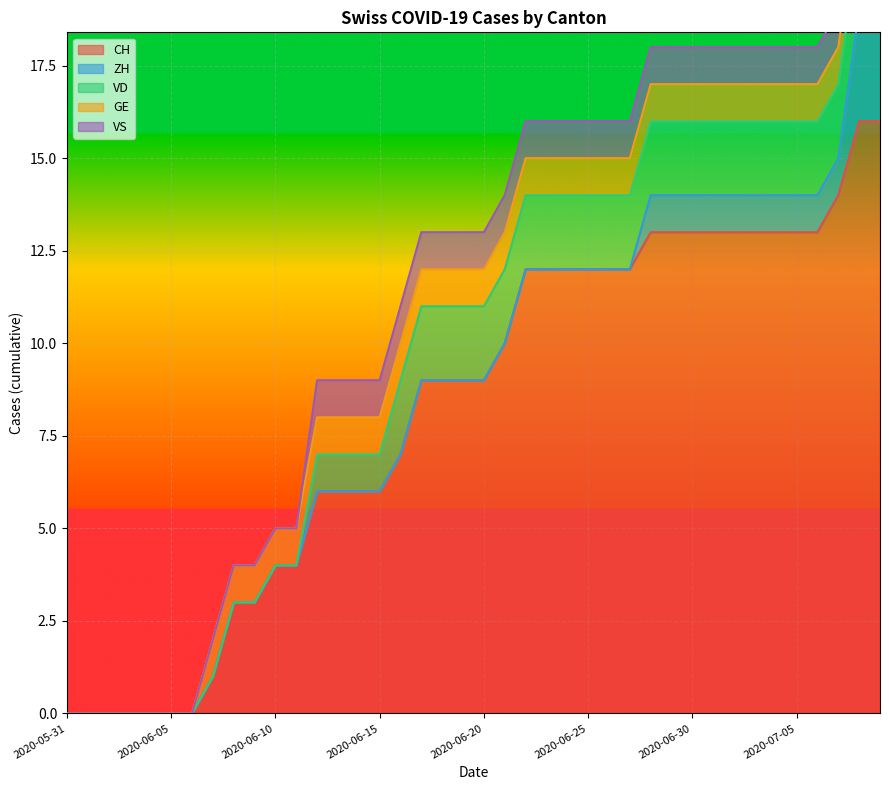

What is the approximate value of ZH at 2020-07-01?

1